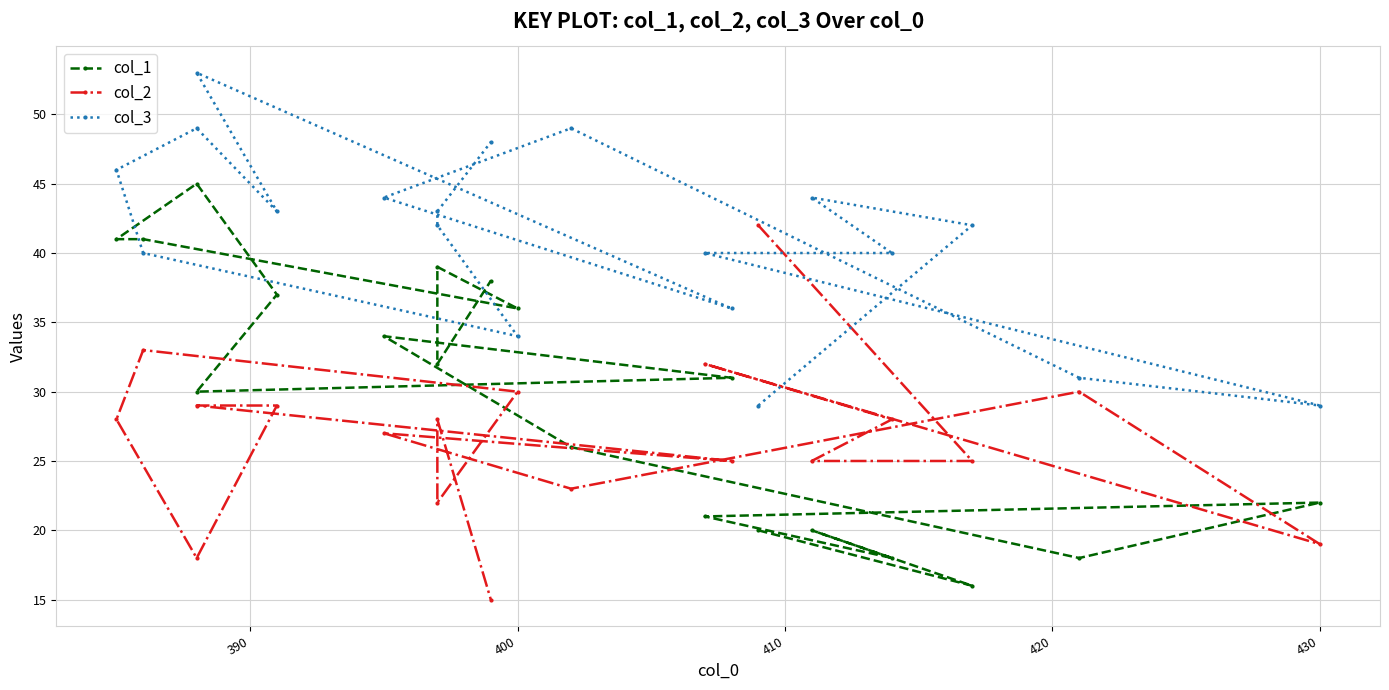

At how many categories does at least one series exceed 42?

9